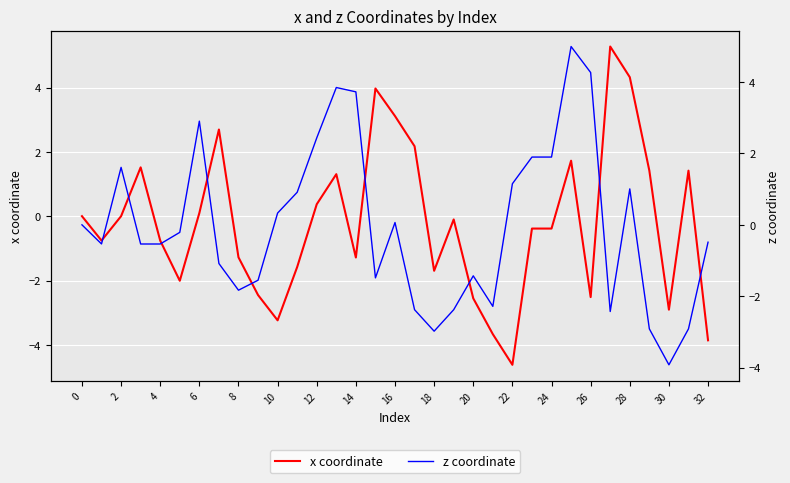

How many values in the z coordinate series exceed 0?

14